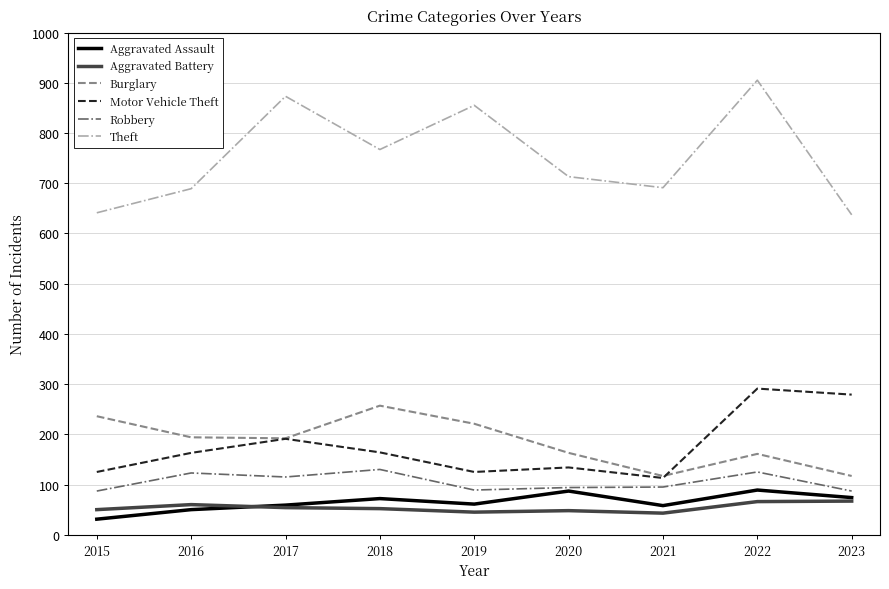

Read the Theft value at 2021, to the nearest 5.

690